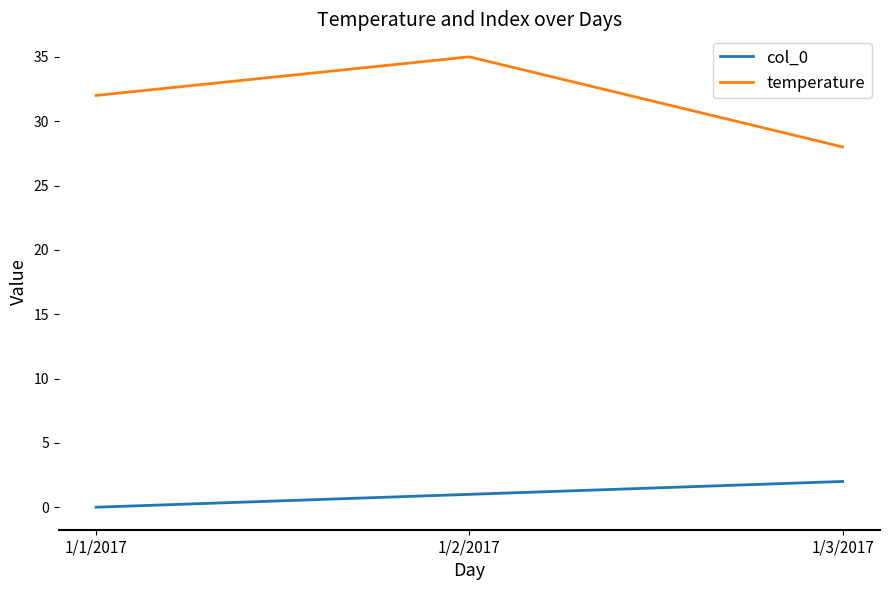

What is the difference between the maximum and minimum values in the col_0 series?

2